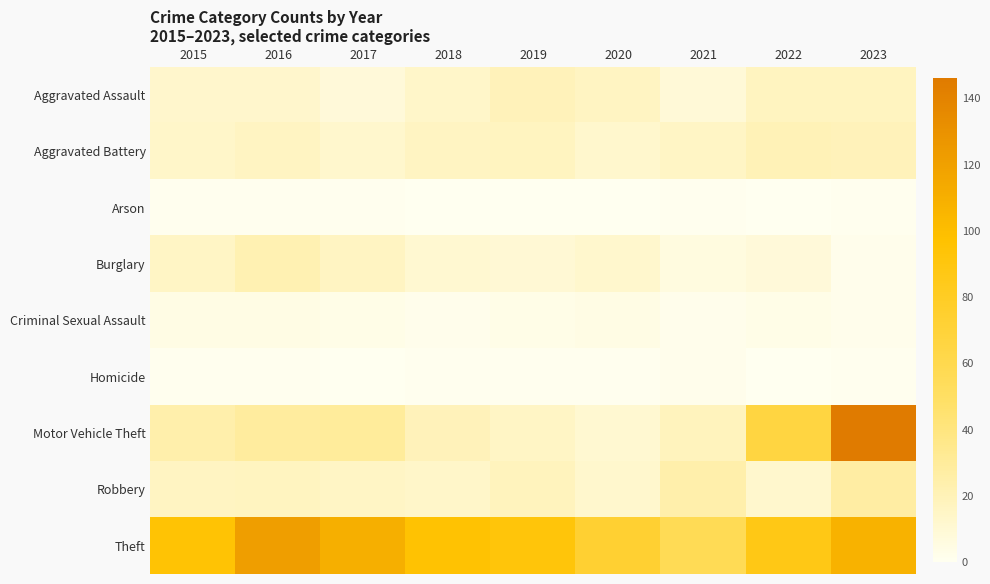

Which label corresponds to the smallest value in the chart?

2018